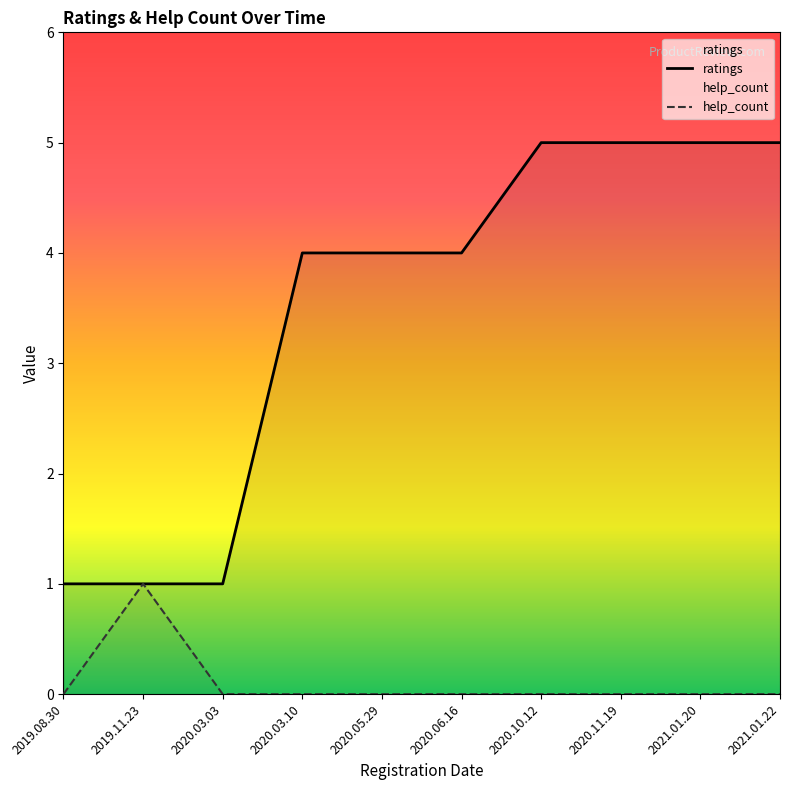

Where does the ratings series first go above 4?

2020.10.12